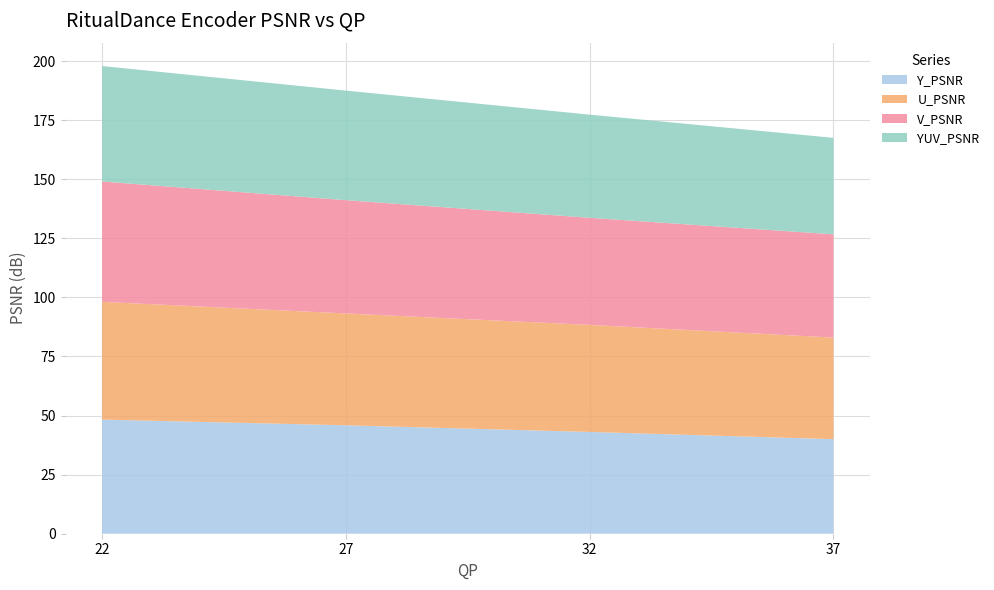

Reading left to right, transcribe all the data shown in this chart.

Y_PSNR: 48.3	45.9	43.1	40.0
U_PSNR: 49.8	47.3	45.3	43.0
V_PSNR: 50.9	47.9	45.3	43.7
YUV_PSNR: 48.8	46.4	43.7	40.8